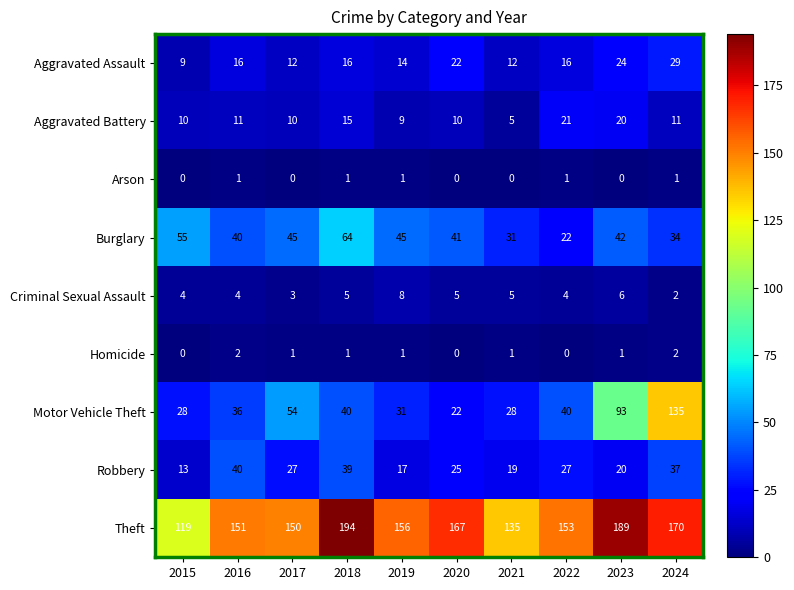

List the series in order of their peak value, lowest first.

Arson, Homicide, Criminal Sexual Assault, Aggravated Battery, Aggravated Assault, Robbery, Burglary, Motor Vehicle Theft, Theft